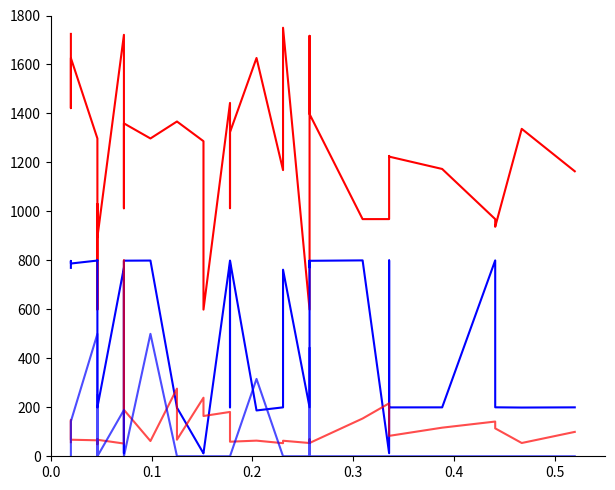

Is it true that delay equals 27.9 at 26?

False